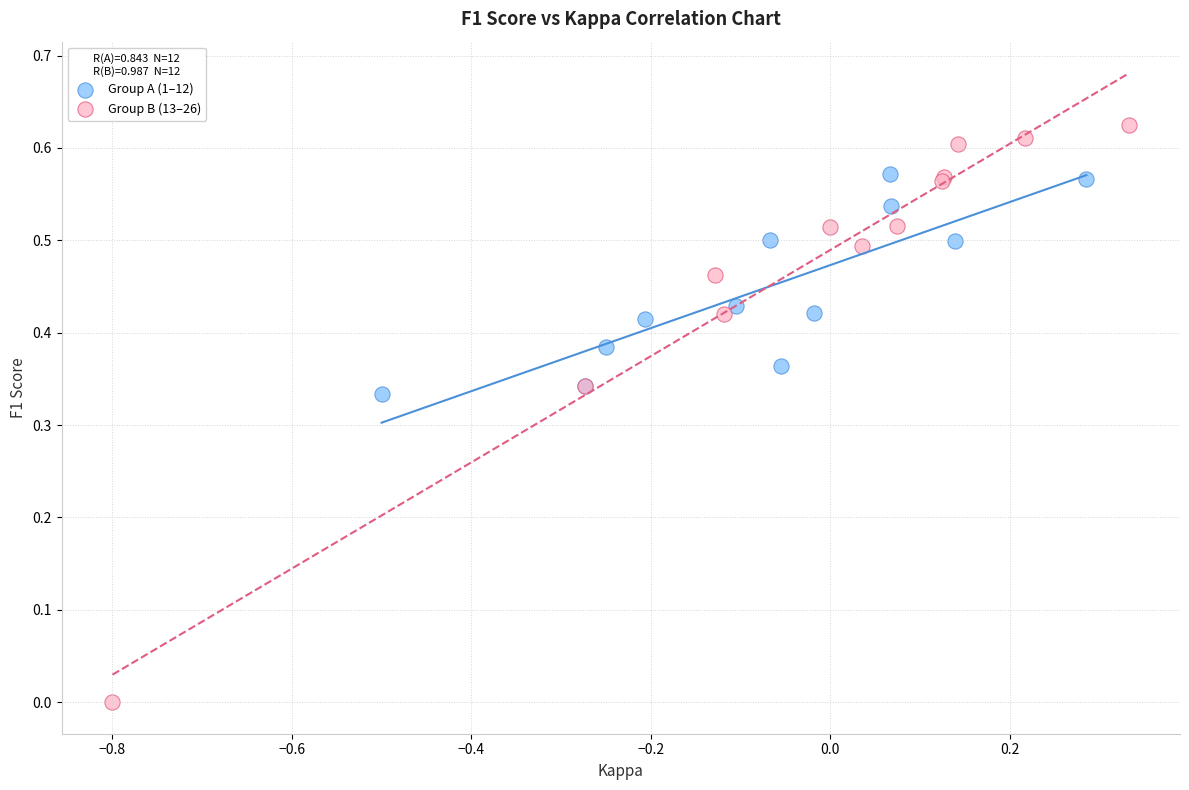

Which series contains the lowest Y value?

Group B (13–26)